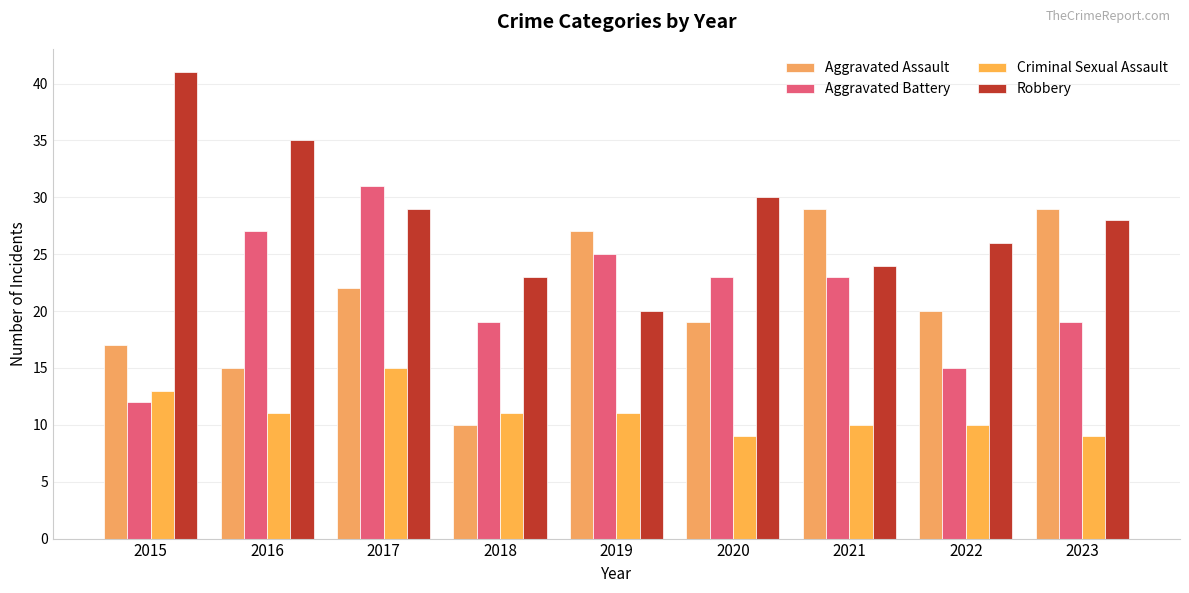

How many bars are there in total?

36